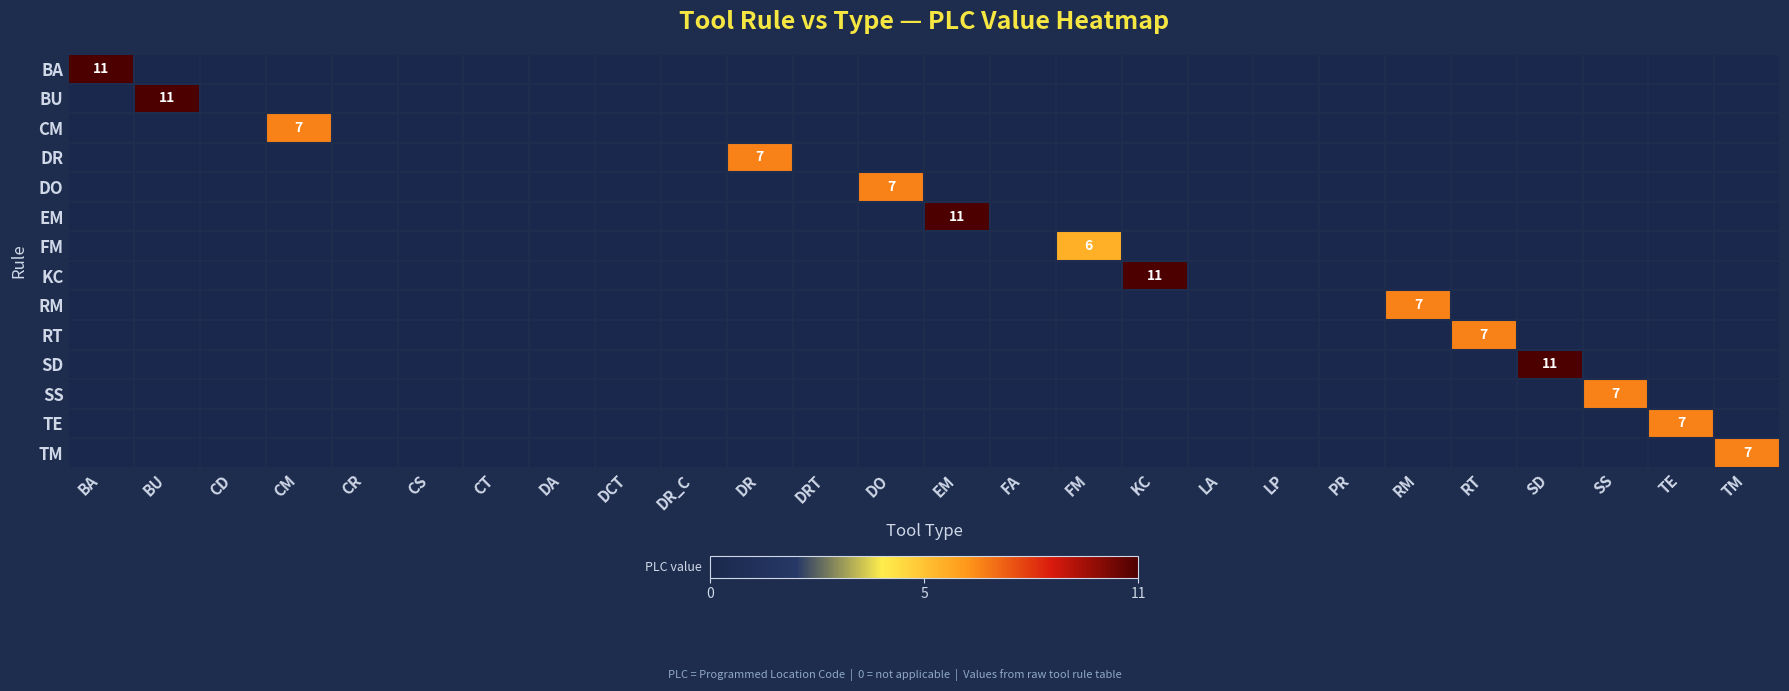

What is the greatest value displayed?

11